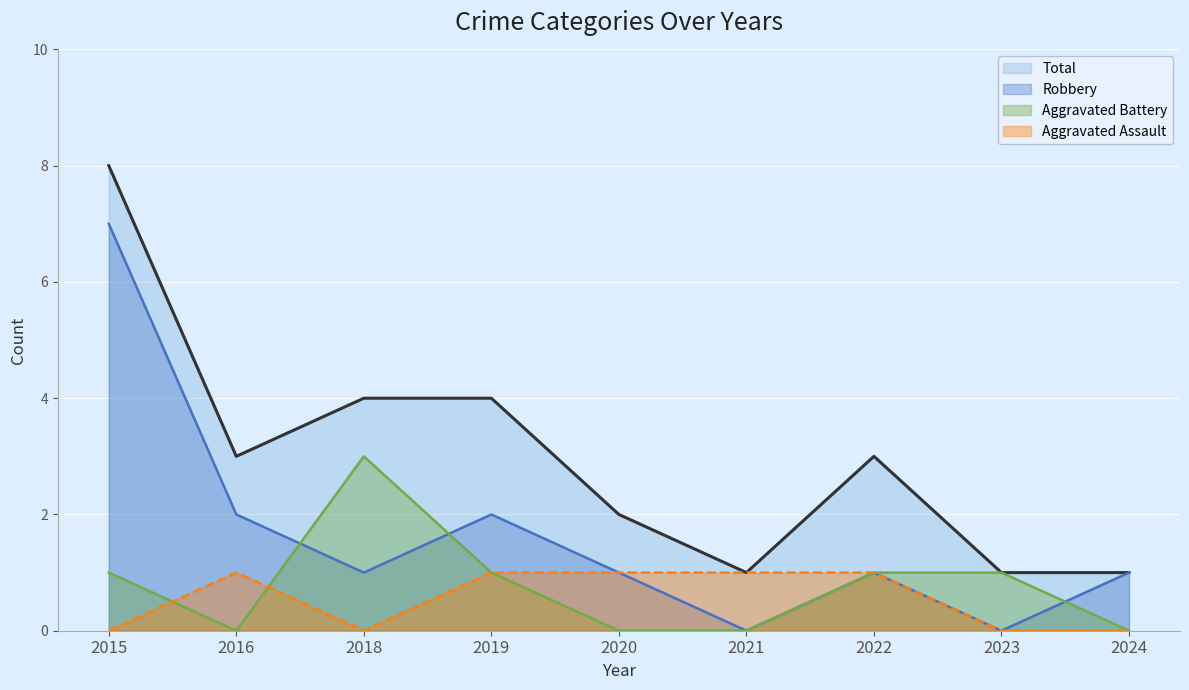

What is the value of the Total point at the 8th from the left?

1